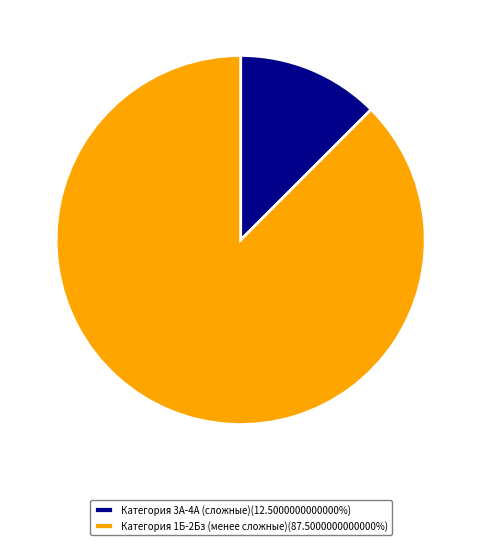

Do Категория 3А-4А (сложные)(12.5000000000000%) and Категория 1Б-2Бз (менее сложные)(87.5000000000000%) together represent more than half of the pie?

Yes